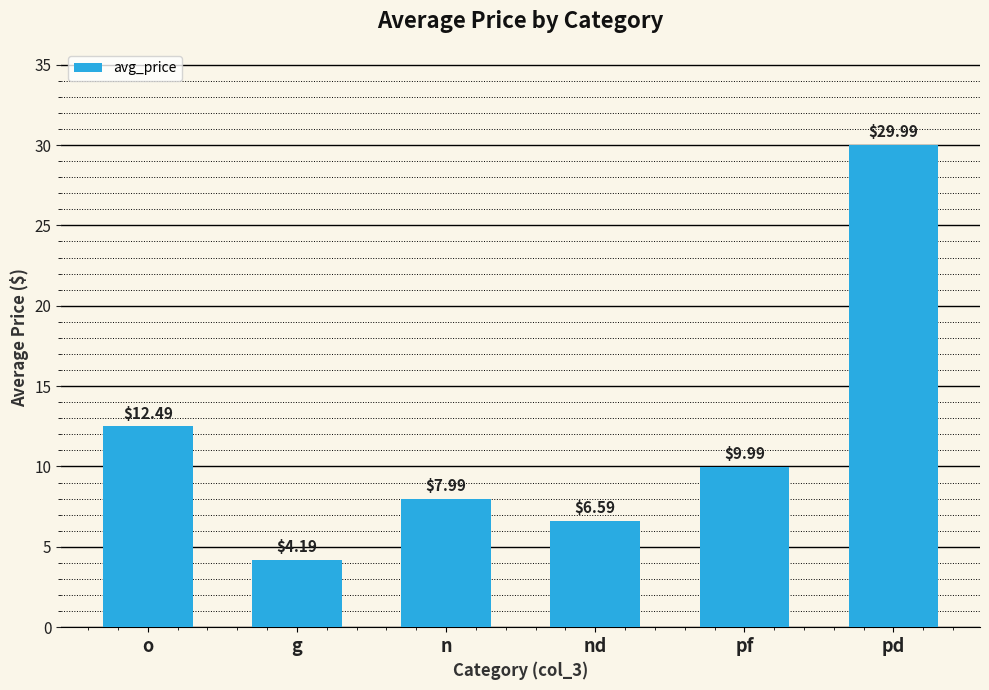

Where does the data first go above 9?

o